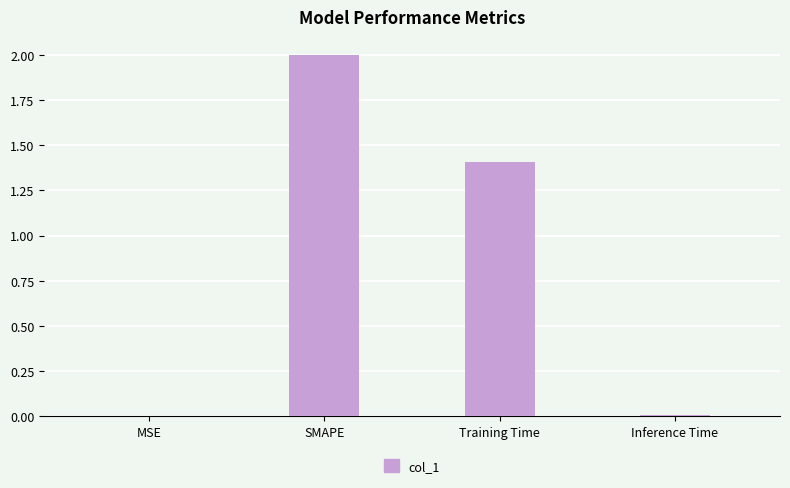

What is the sum of all values?

3.4